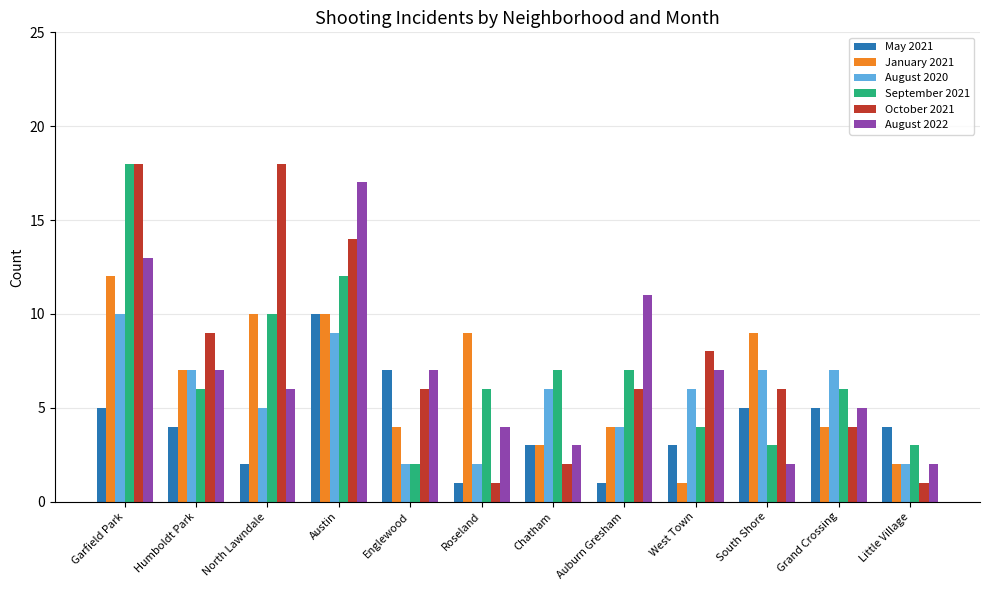

What is the difference between the maximum and minimum values in the September 2021 series?

16